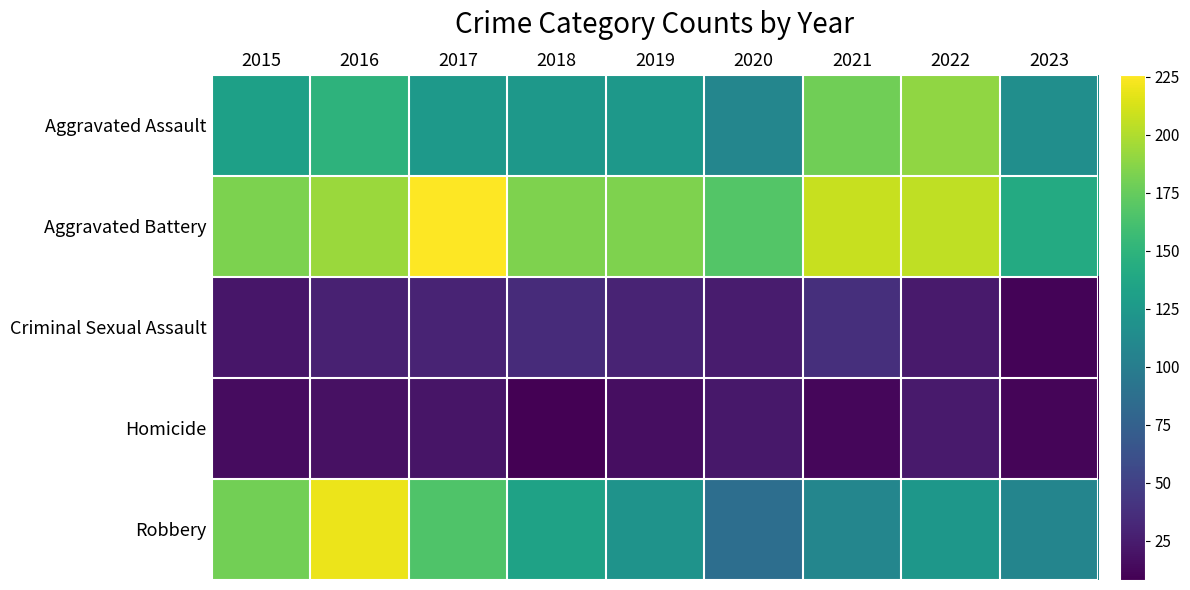

What is the spread (max minus min) of values at 2020?

146